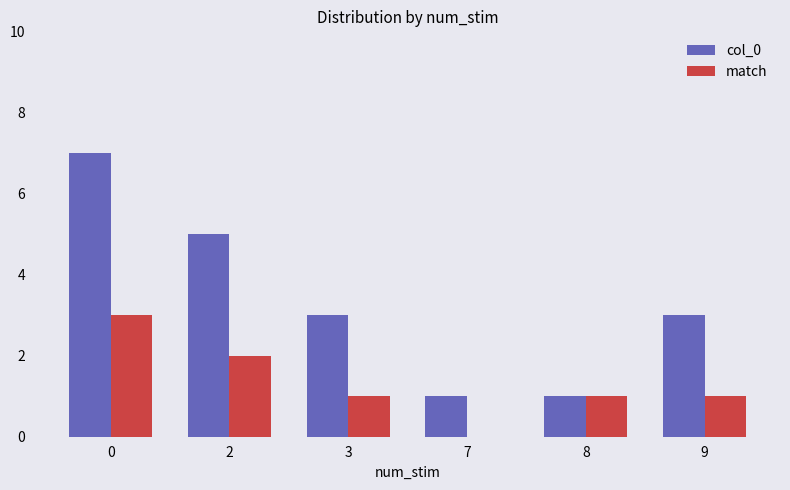

Reading right to left, extract all data points from this chart.

col_0: 3	1	1	3	5	7
match: 1	1	0	1	2	3